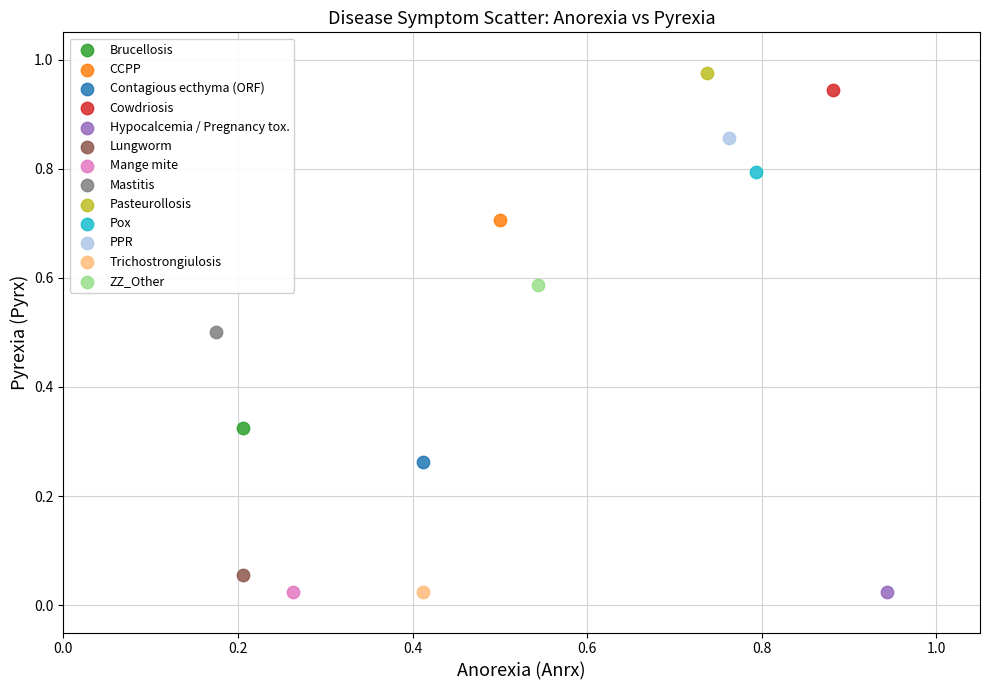

Which series contains the highest Y value?

Pasteurollosis